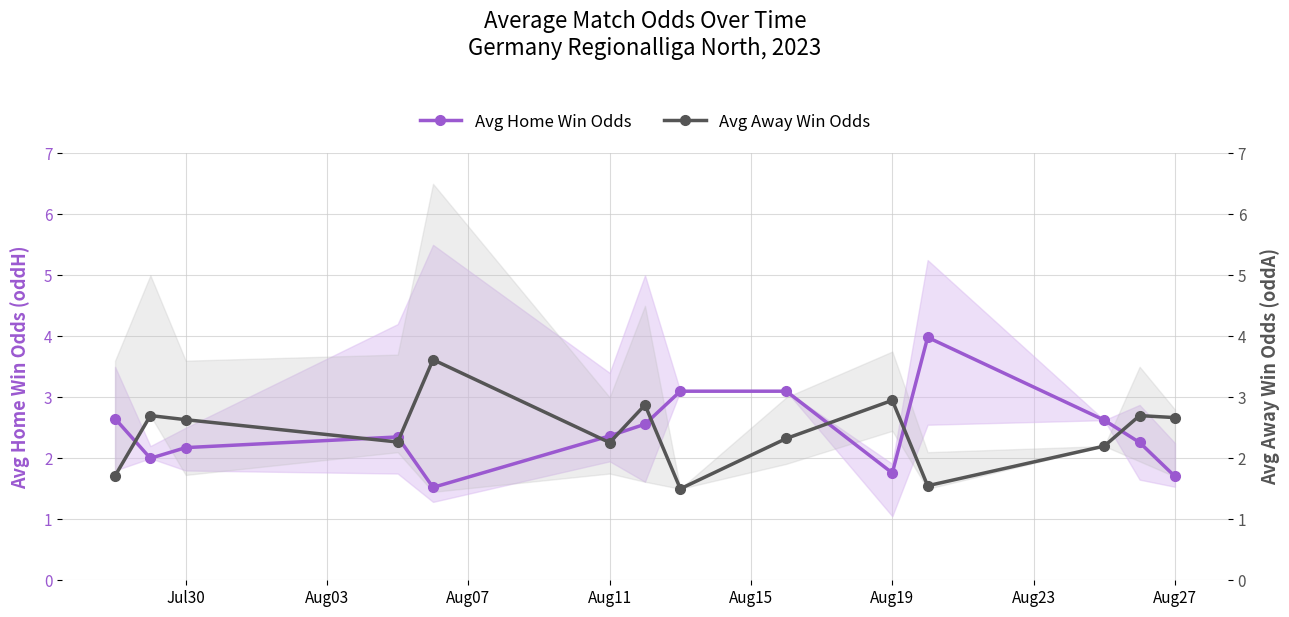

What is the highest value of the Avg Home Win Odds series?

4.0